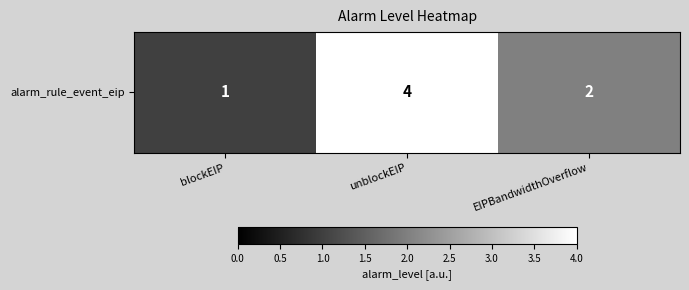

What is the difference between the maximum and minimum values?

3